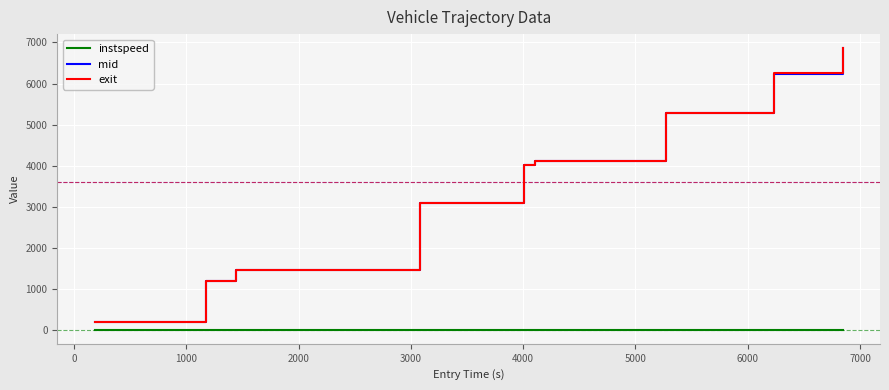

True or false: mid has more than 1 interior local peaks.

False